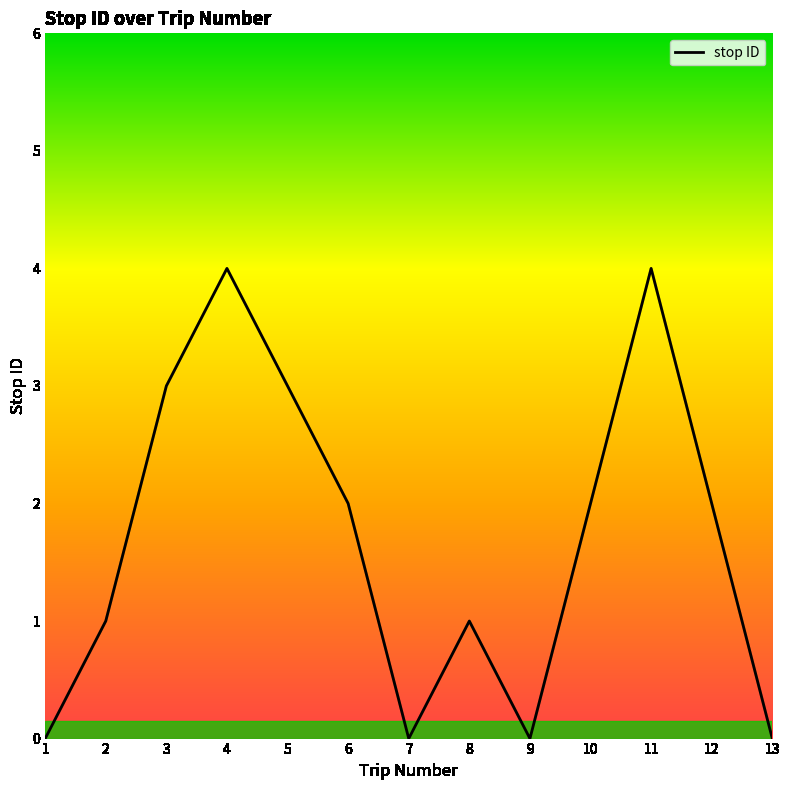

Reading left to right, transcribe all the data shown in this chart.

1=0	2=1	3=3	4=4	5=3	6=2	7=0	8=1	9=0	10=2	11=4	12=2	13=0